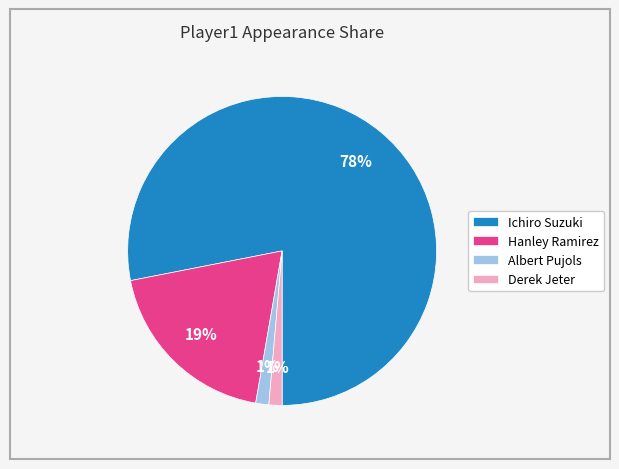

Which category has the biggest portion of the pie?

Ichiro Suzuki